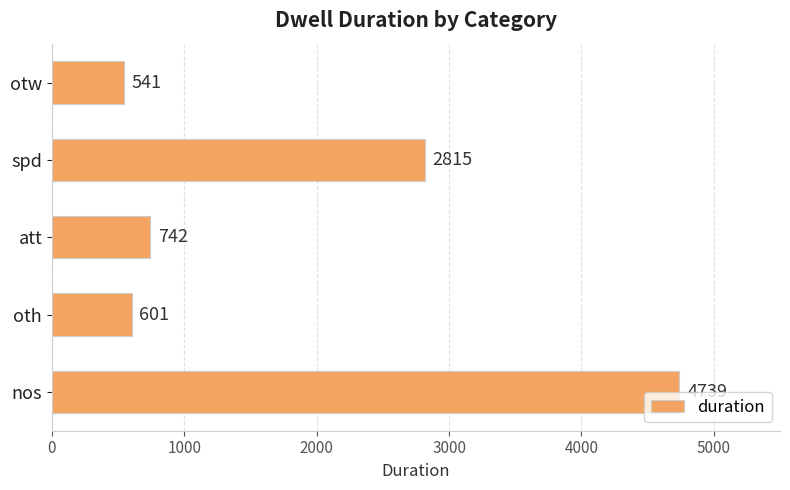

What is the difference between the second highest and second lowest values?

2214